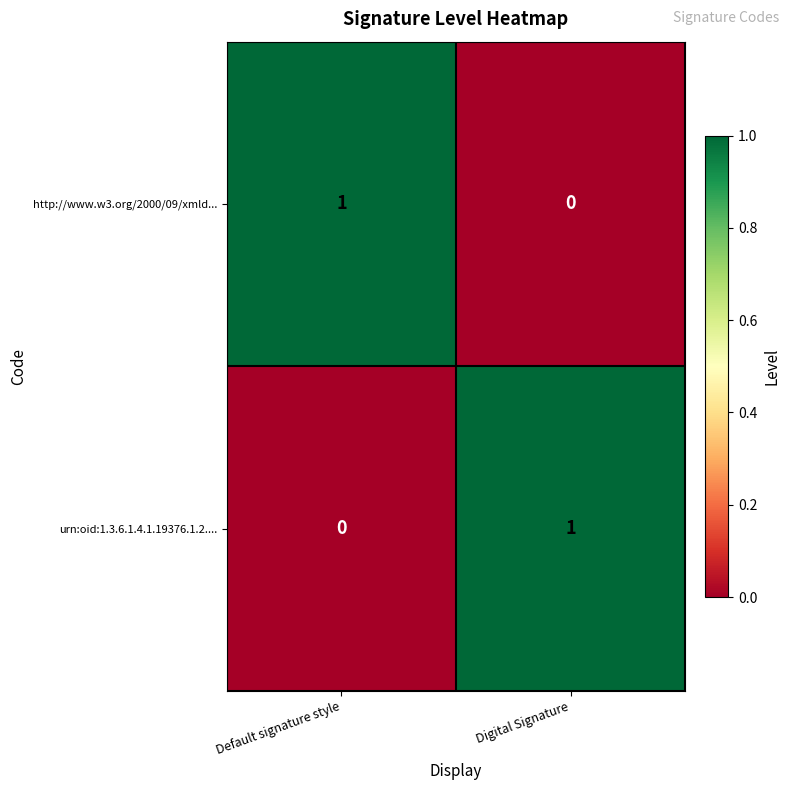

Rank the series at Default signature style from highest to lowest value.

http://www.w3.org/2000/09/xmld..., urn:oid:1.3.6.1.4.1.19376.1.2....